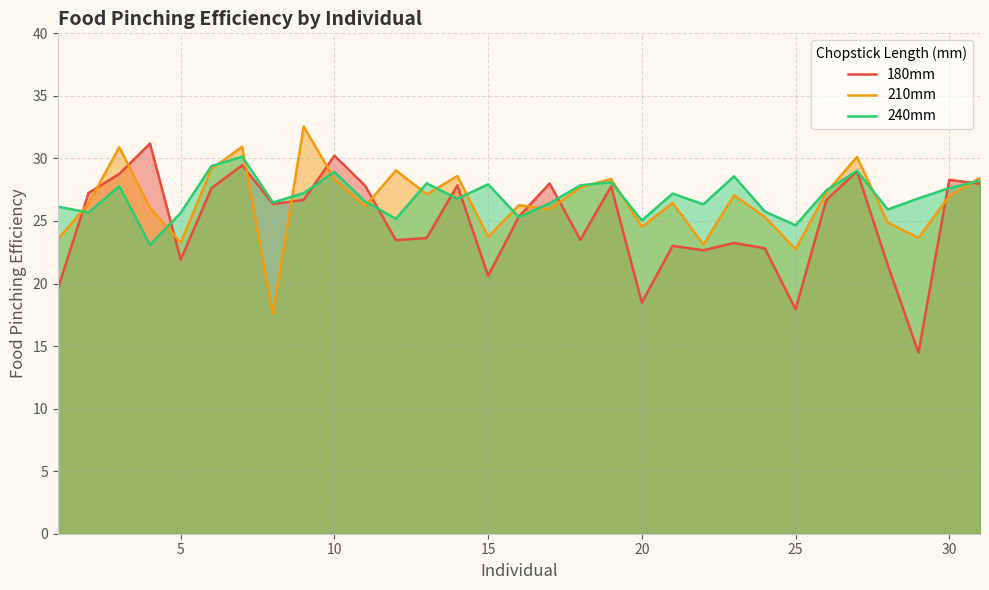

What is the maximum value for 240mm?

30.1